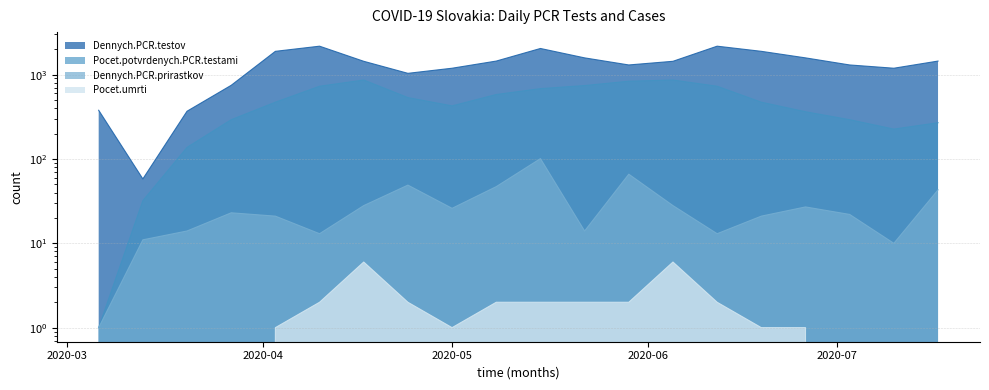

Where does the Dennych.PCR.testov series first go above 1439?

2020-04-03